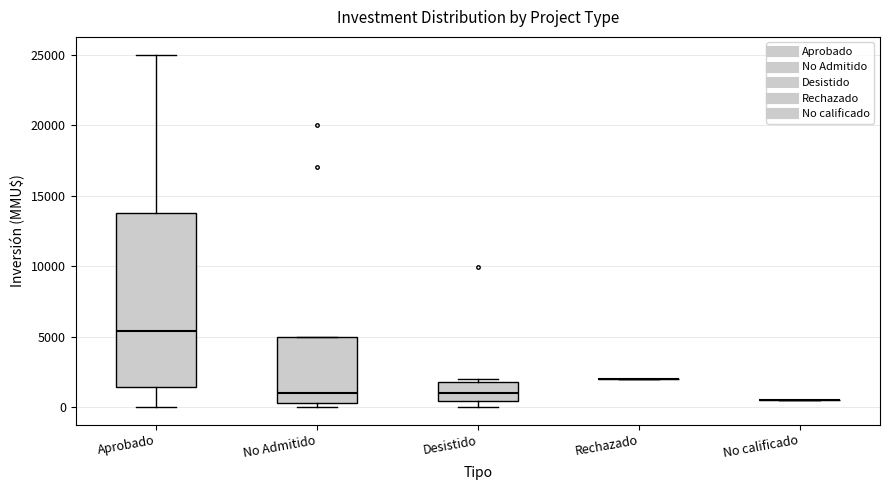

Reading left to right, read every box against the y-axis: the position of its median line, the range the box covers, and the ends of its whiskers. The values are not printed on the chart, so give them approximately, as read against the axis.

Aprobado: median 5500, box 1500 to 14000, whiskers 0 to 25000
No Admitido: median 1000, box 500 to 5000, whiskers 0 to 5000
Desistido: median 1000, box 500 to 2000, whiskers 0 to 2000 (just above the box's upper edge)
Rechazado: box collapsed to a line at 2000, whiskers 2000 to 2000
No calificado: box collapsed to a line at 500, whiskers 500 to 500